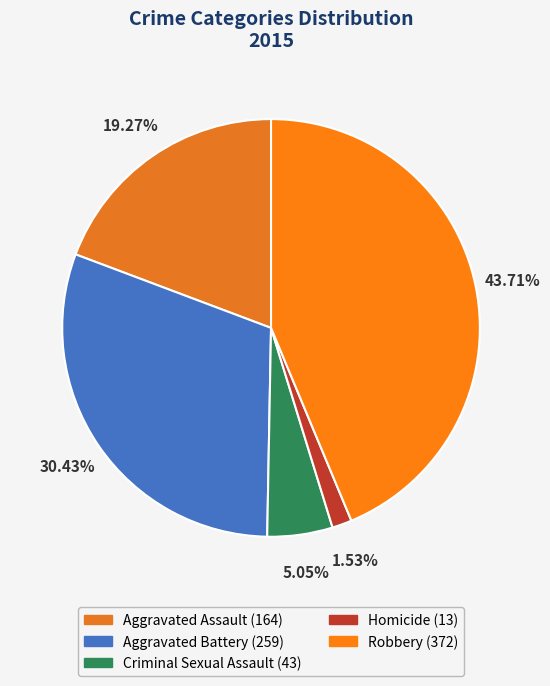

What is the change in value from Aggravated Assault to Robbery?

+208